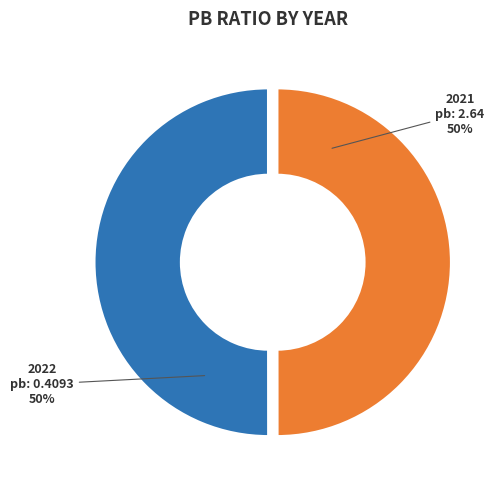

To the nearest percent, what is the average slice percentage?

50%